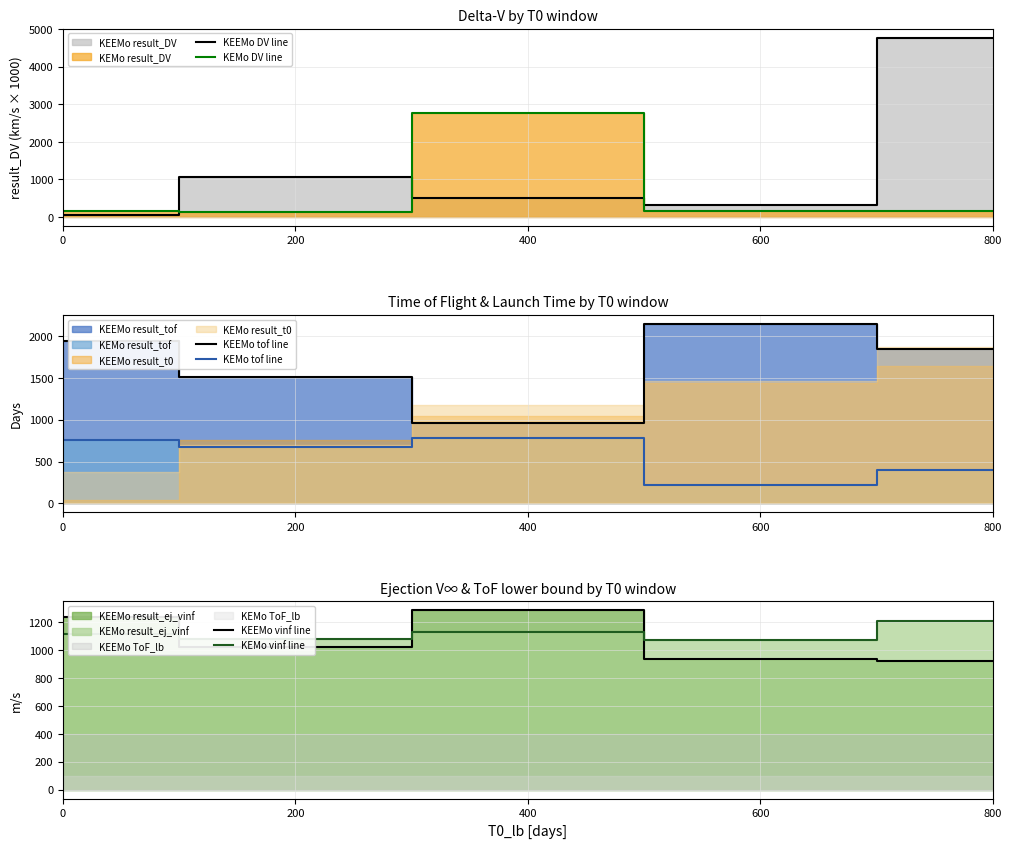

True or false: KEMo tof line and KEEMo tof line cross at least once.

False